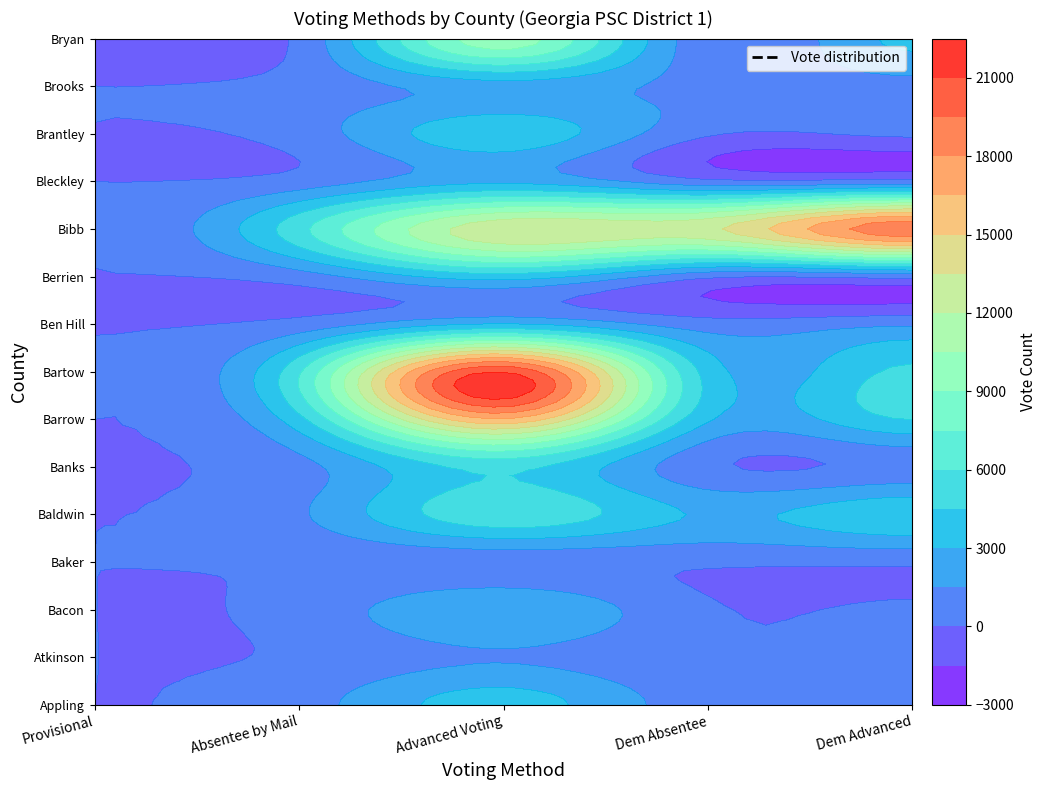

Is the value of Atkinson at Absentee by Mail greater than the value of Appling at Dem Absentee?

No